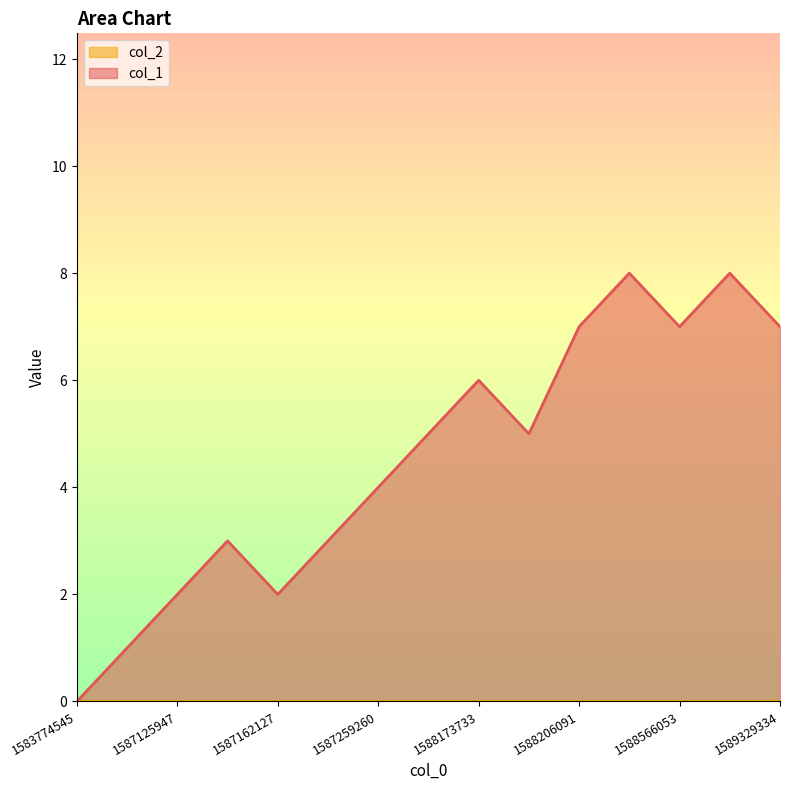

At which category does the data reach its first local valley?

1587162127